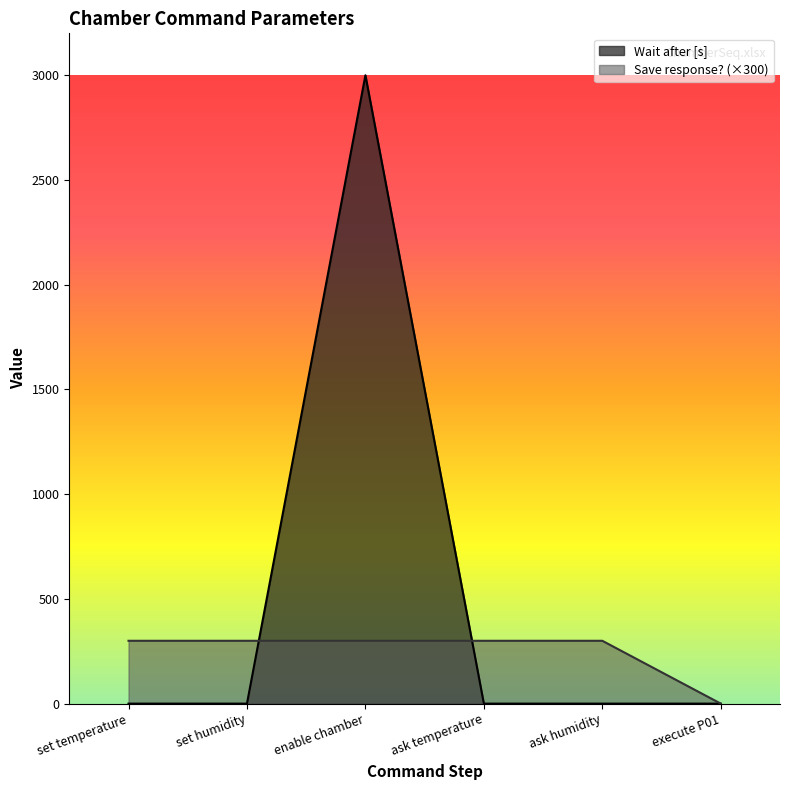

Which category has the lowest value across all series?

set temperature